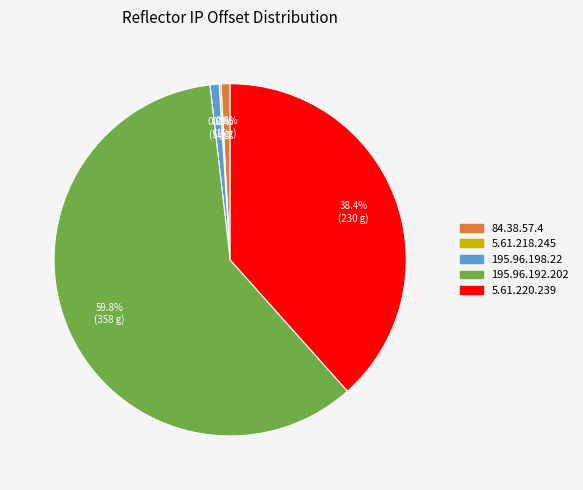

To the nearest percent, what portion does 84.38.57.4 represent?

1%